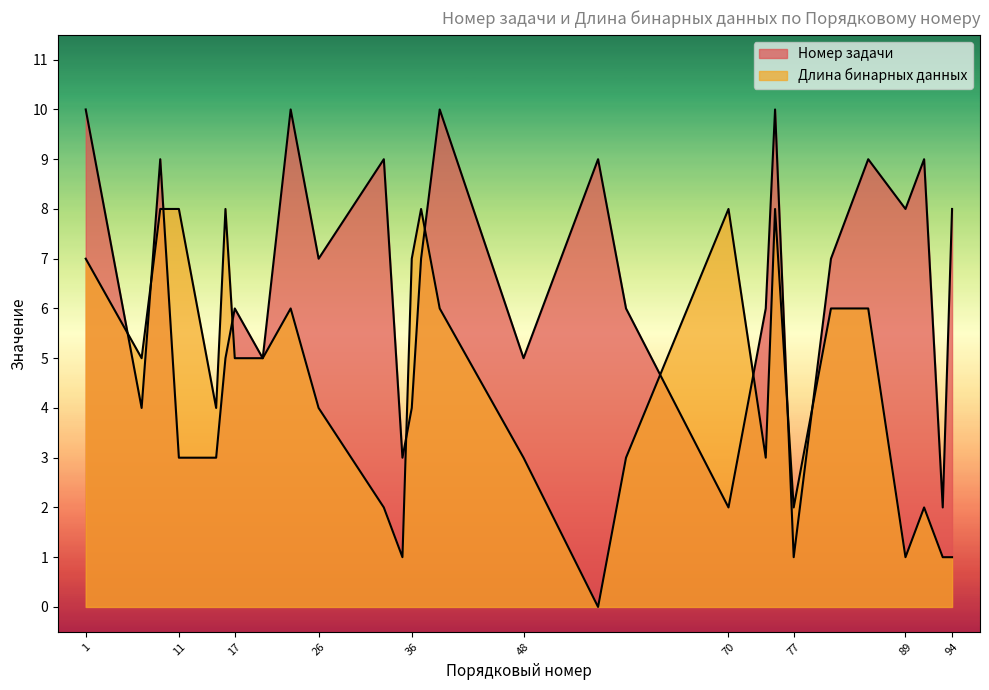

The Номер задачи series shows 6 at 74. True or false?

True